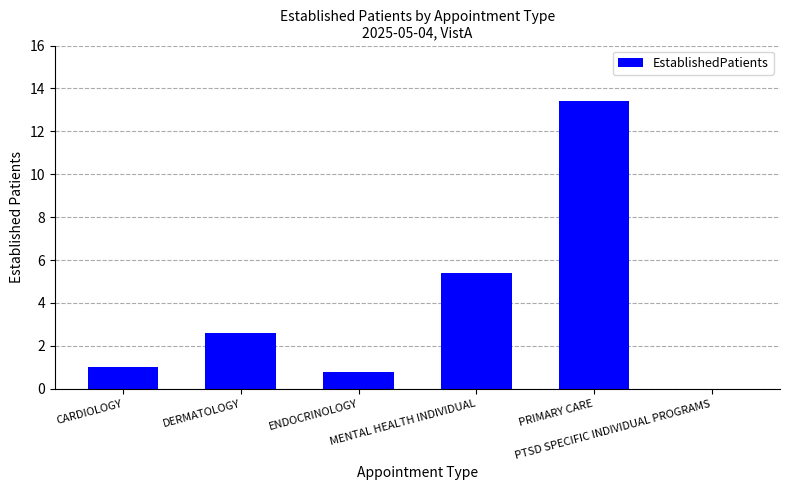

What is the ratio of the value at ENDOCRINOLOGY to the value at CARDIOLOGY?

0.8